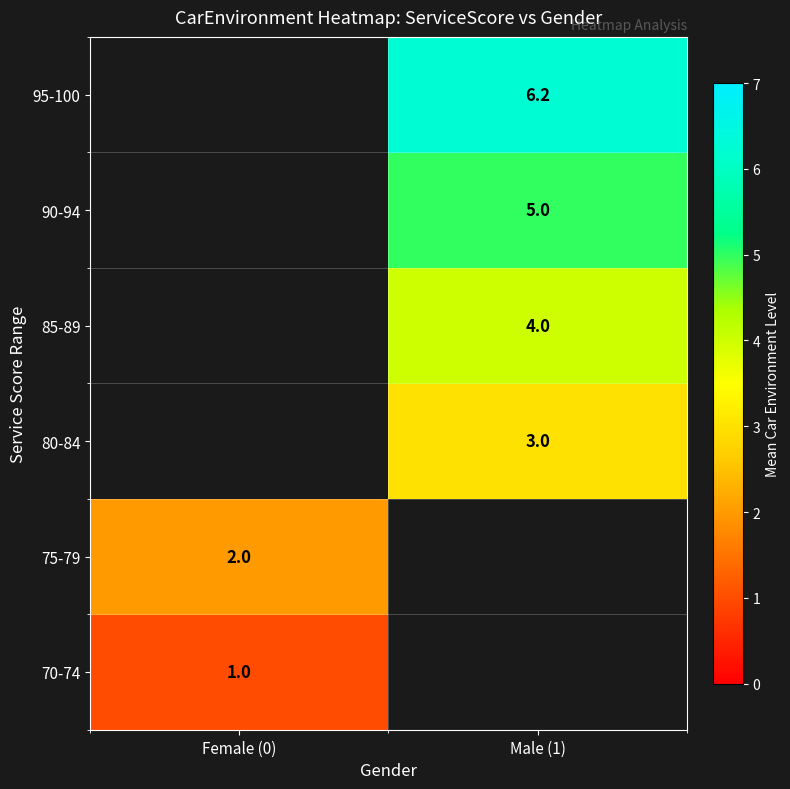

The 85-89 series shows 4.0 at Male (1). True or false?

True